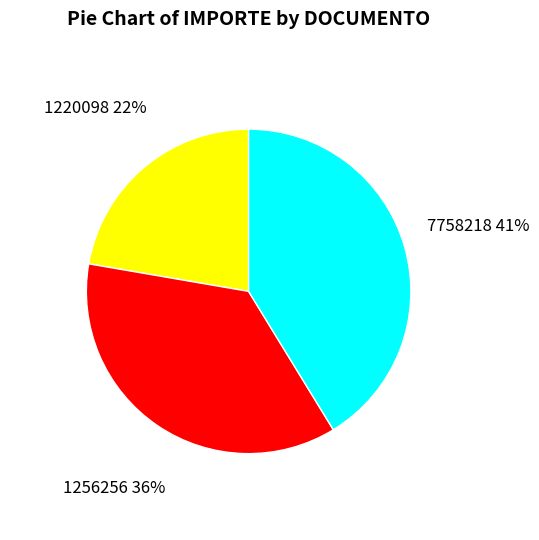

Is there a majority slice in this chart?

No